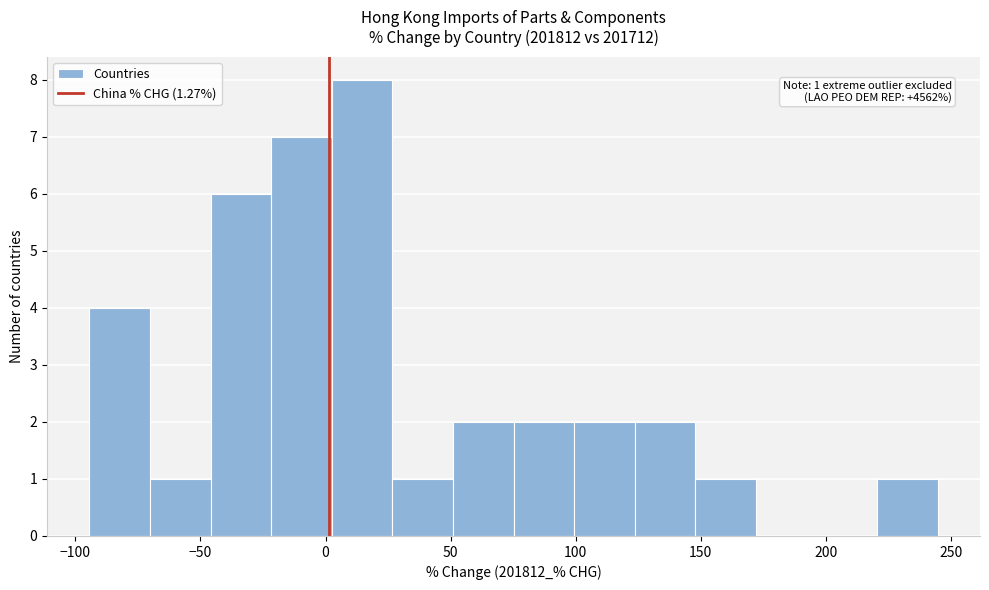

Over which range of the x-axis is the bar tallest?

0 to 25